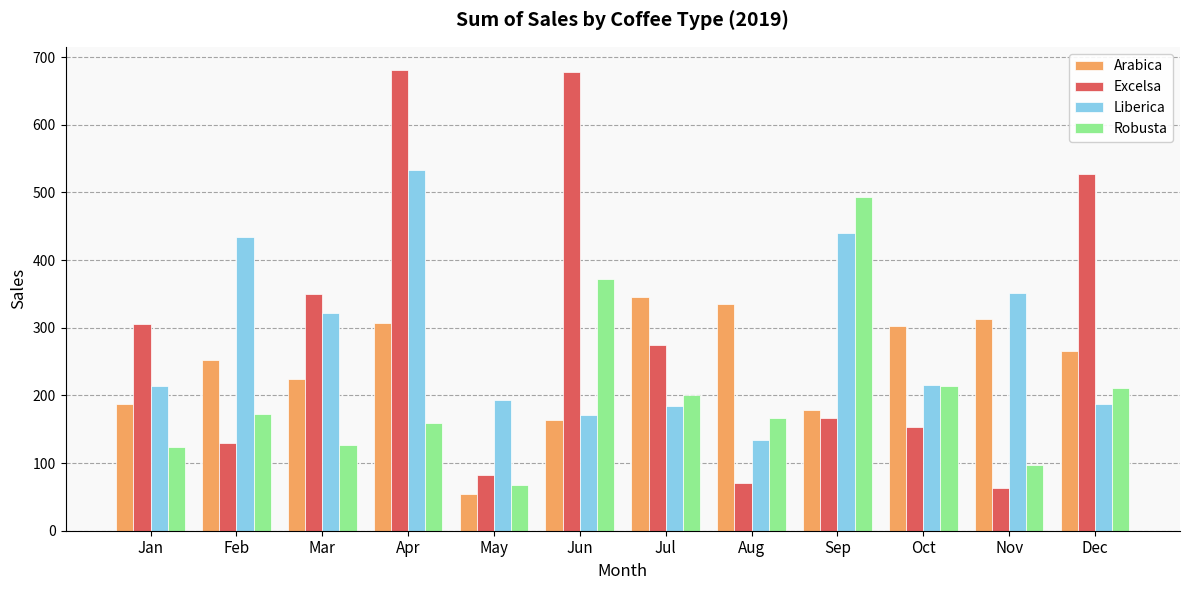

What is the total value across all series at Feb?

987.4